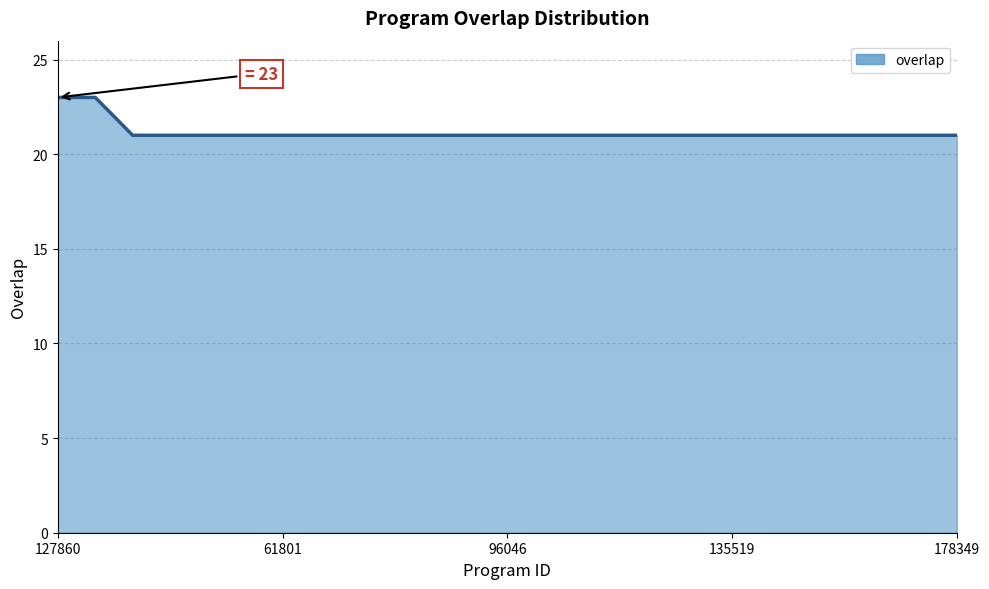

How many lines are shown in the chart?

1